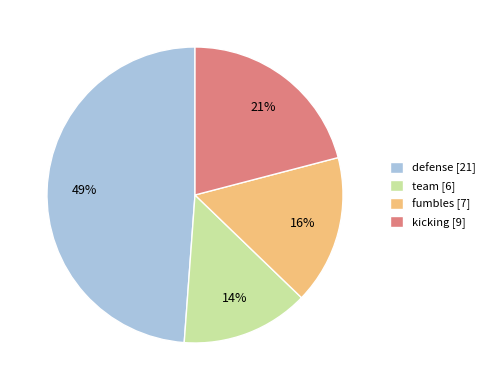

What percentage is the fumbles [7] slice, to the nearest percent?

16%